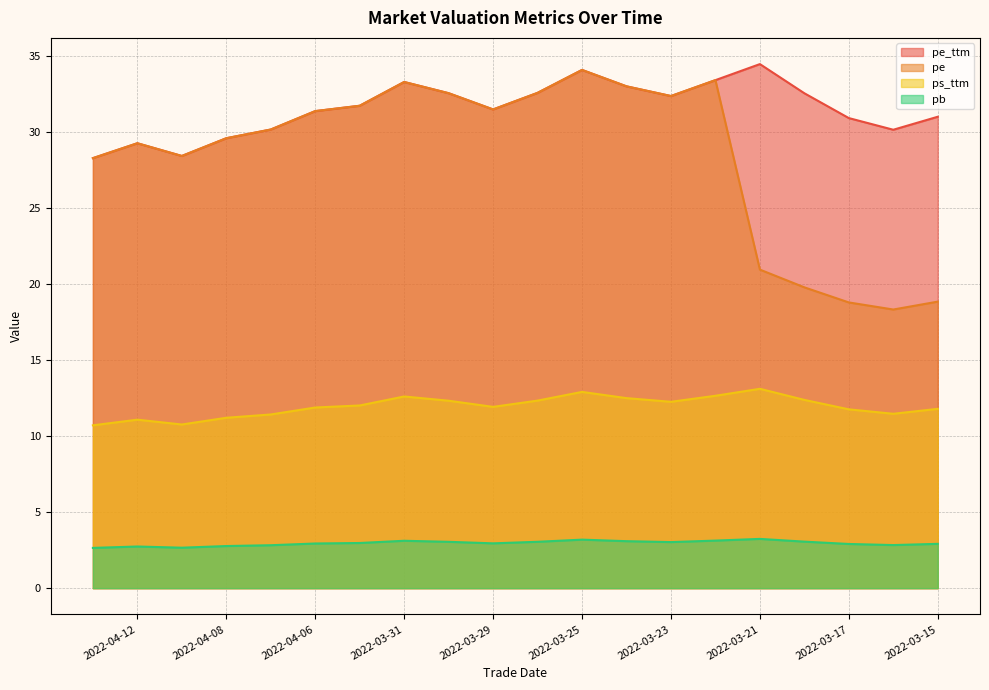

Which has a higher value, 2022-04-06 or 2022-04-13?

2022-04-06